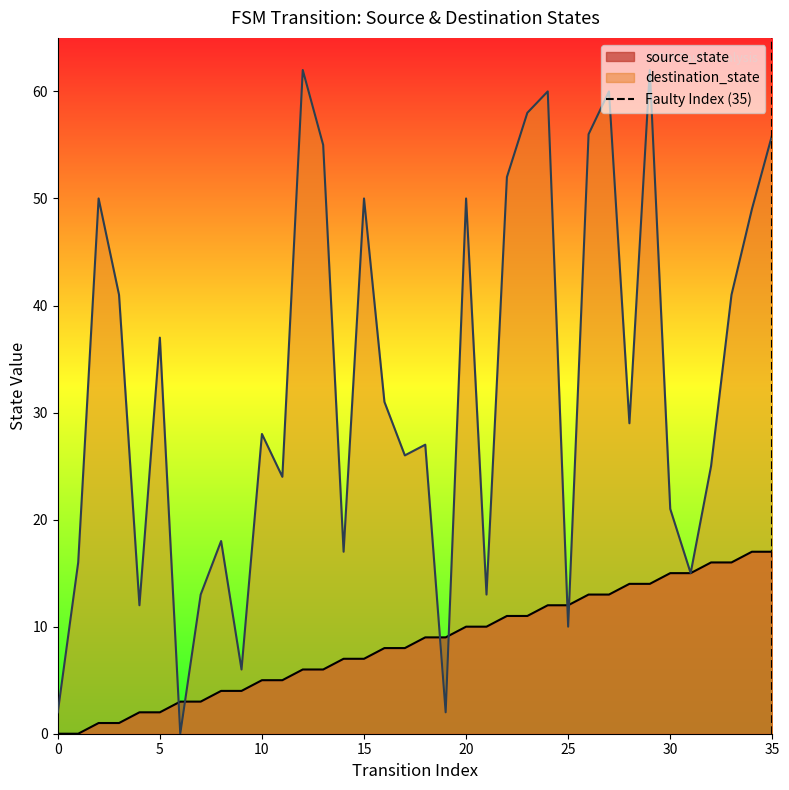

True or false: destination_state has a value of 50 at 20.

True